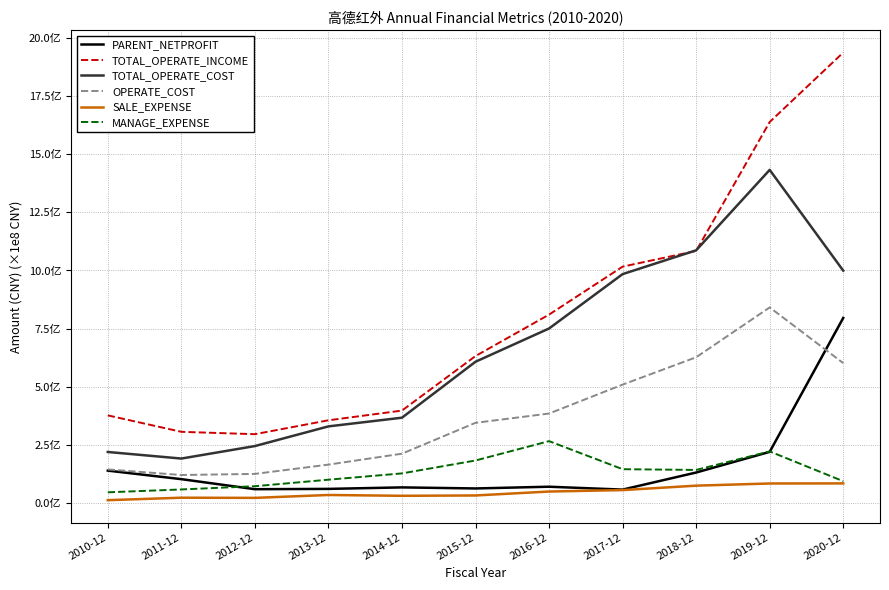

True or false: PARENT_NETPROFIT and TOTAL_OPERATE_INCOME intersect in this chart.

False